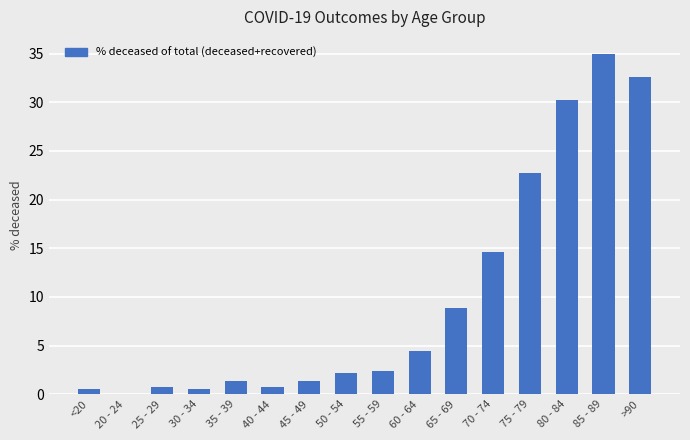

At which category does the chart reach its peak across all series?

85 - 89